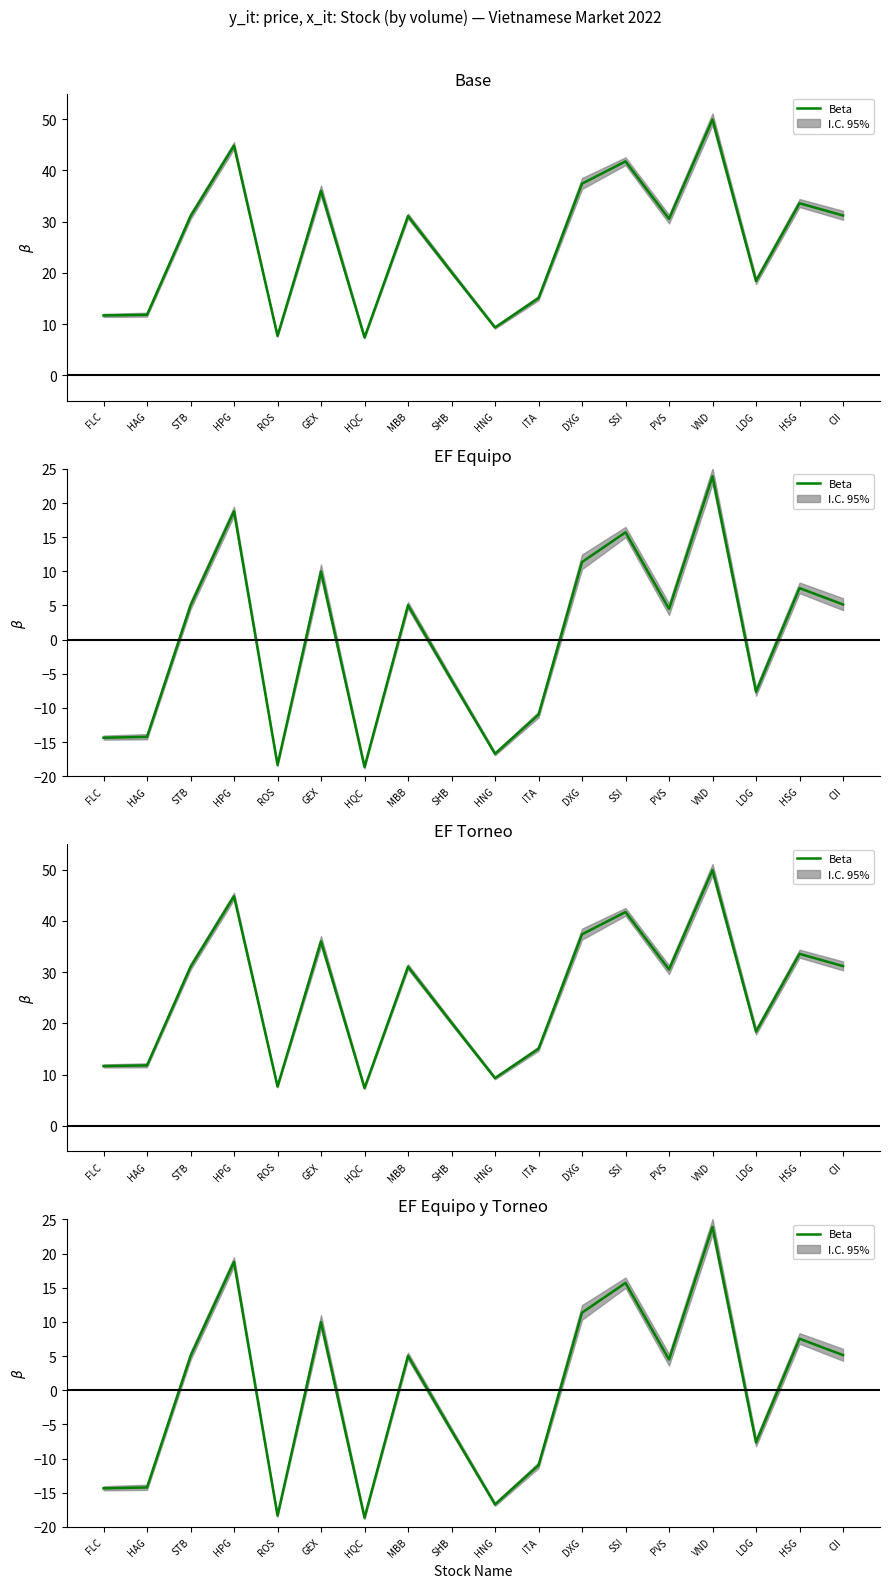

The chart shows a value of 2.2 at CII. True or false?

False